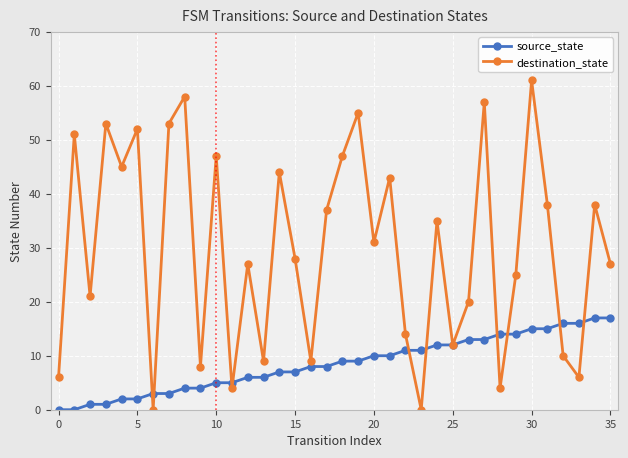

What is the highest value of the destination_state series?

61